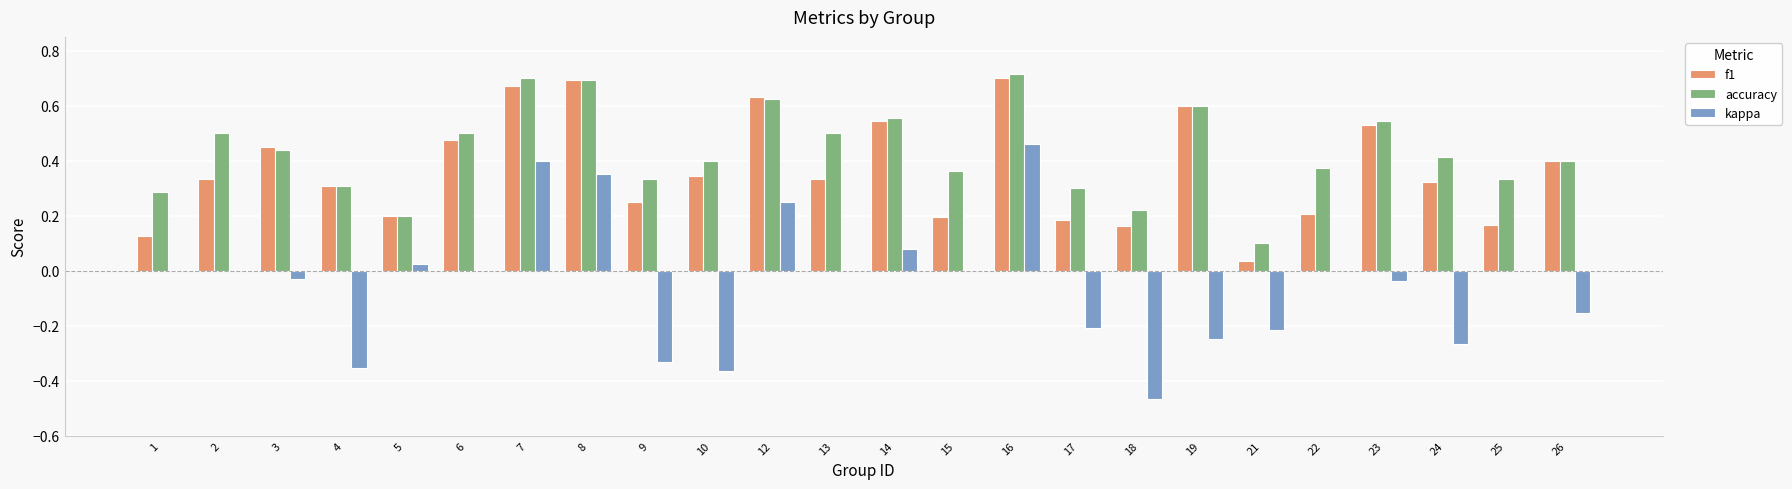

What are all the series names shown in the legend?

f1, accuracy, kappa